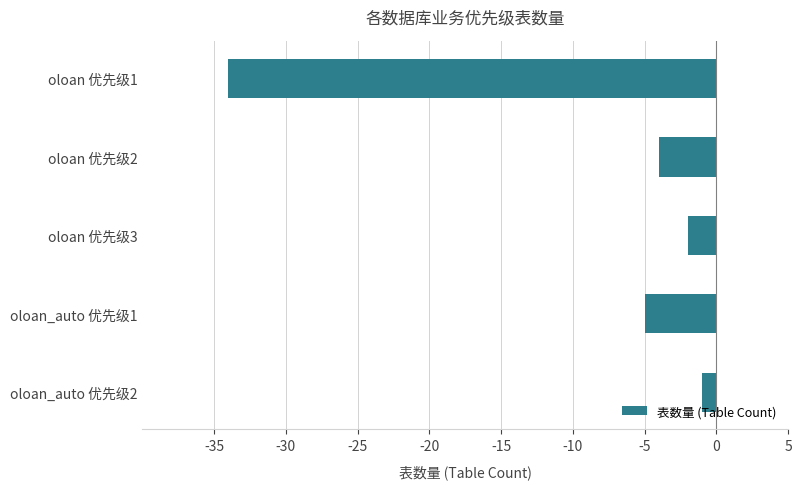

Reading bottom to top, transcribe all the data shown in this chart.

-1	-5	-2	-4	-34